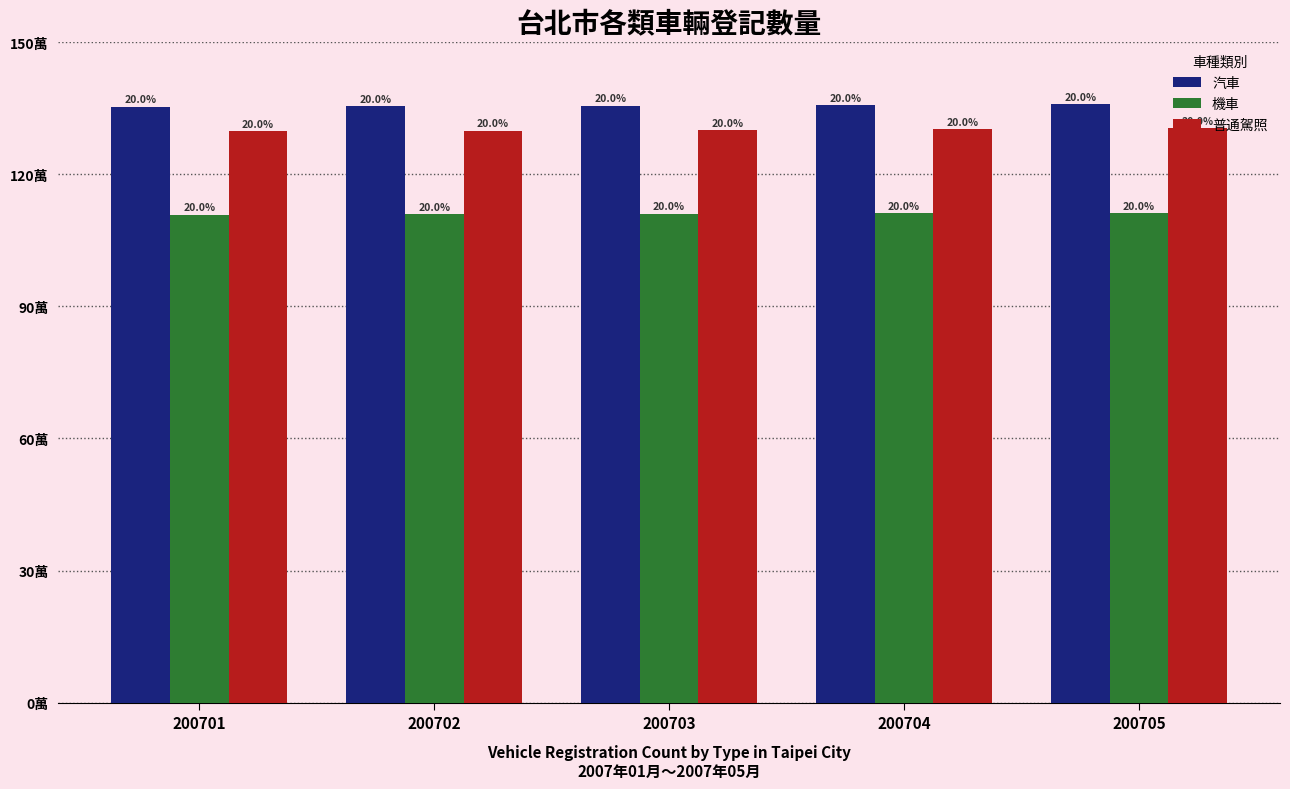

Read the 機車 value at 200702, to the nearest 100.

1109700